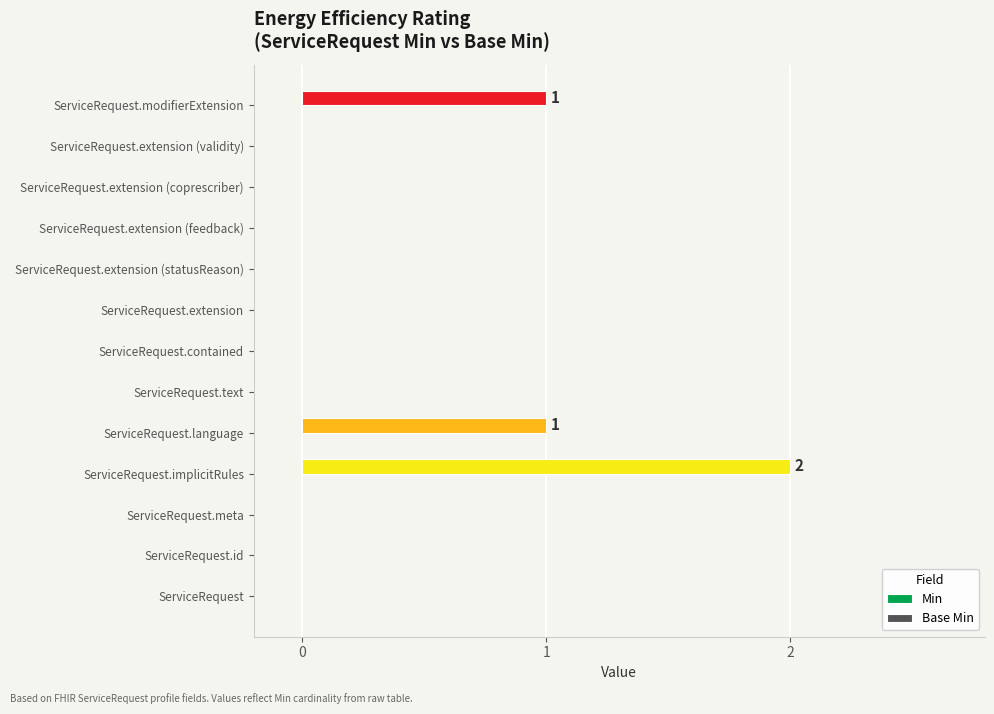

Does the chart contain stacked bars?

No